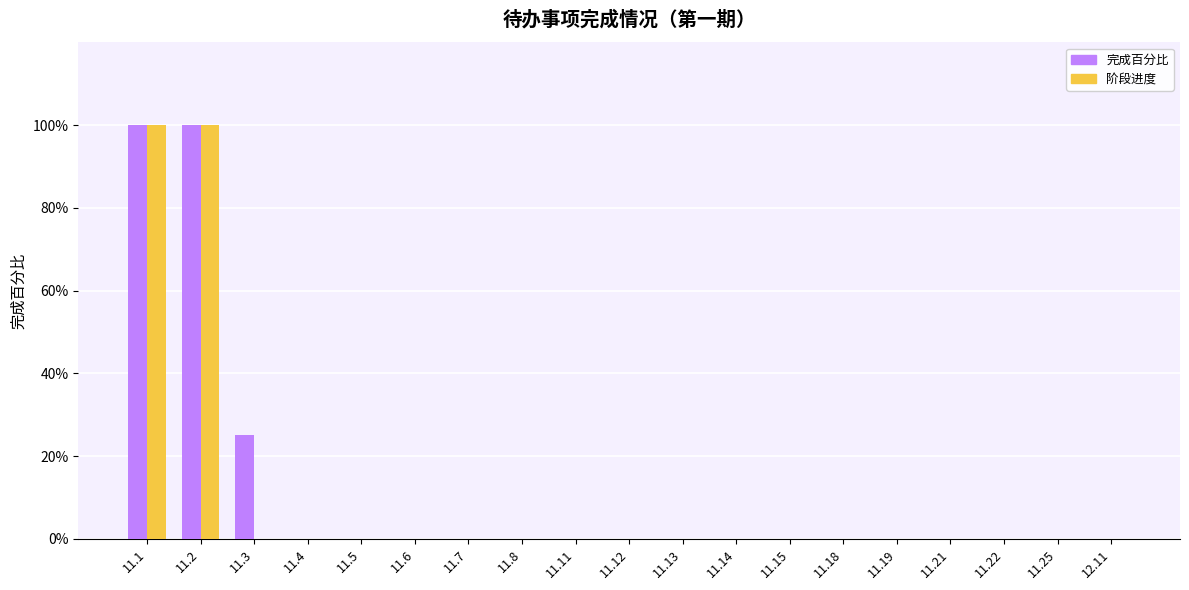

What is the greatest value displayed?

1.0